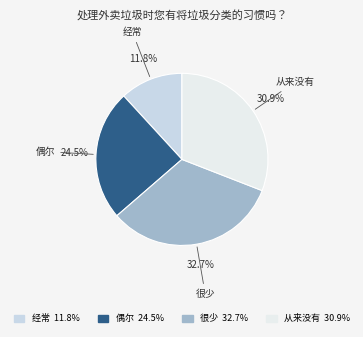

How much of the chart is everything except 很少?

67.3%